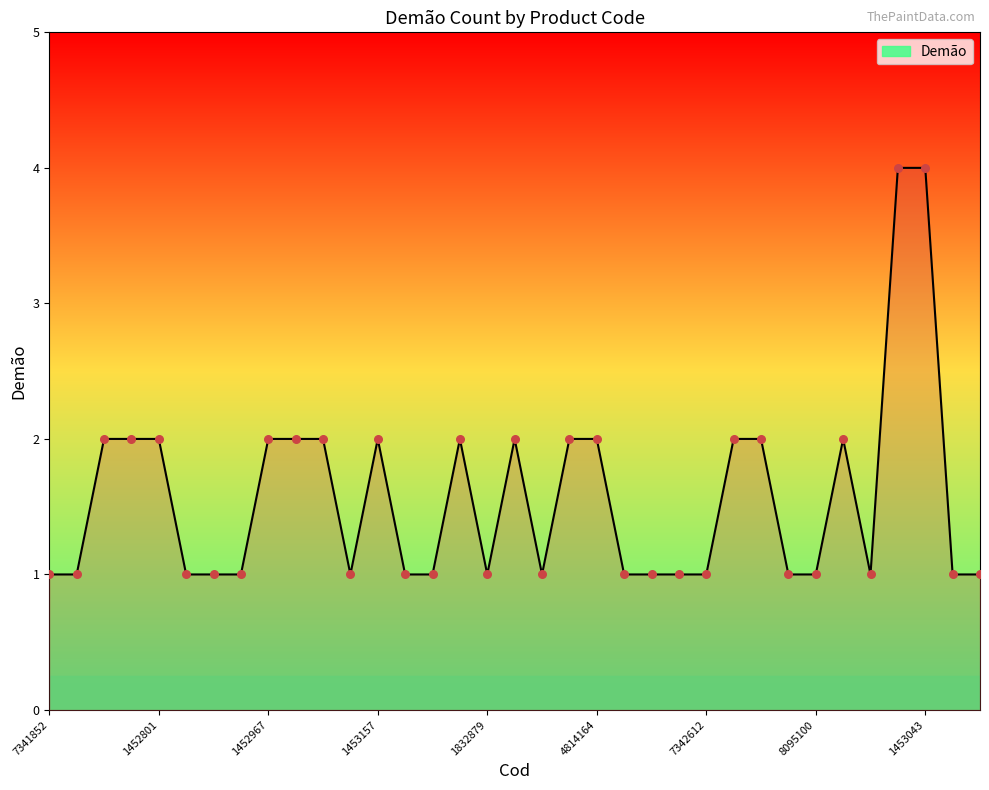

What is the difference between the maximum and minimum values?

3